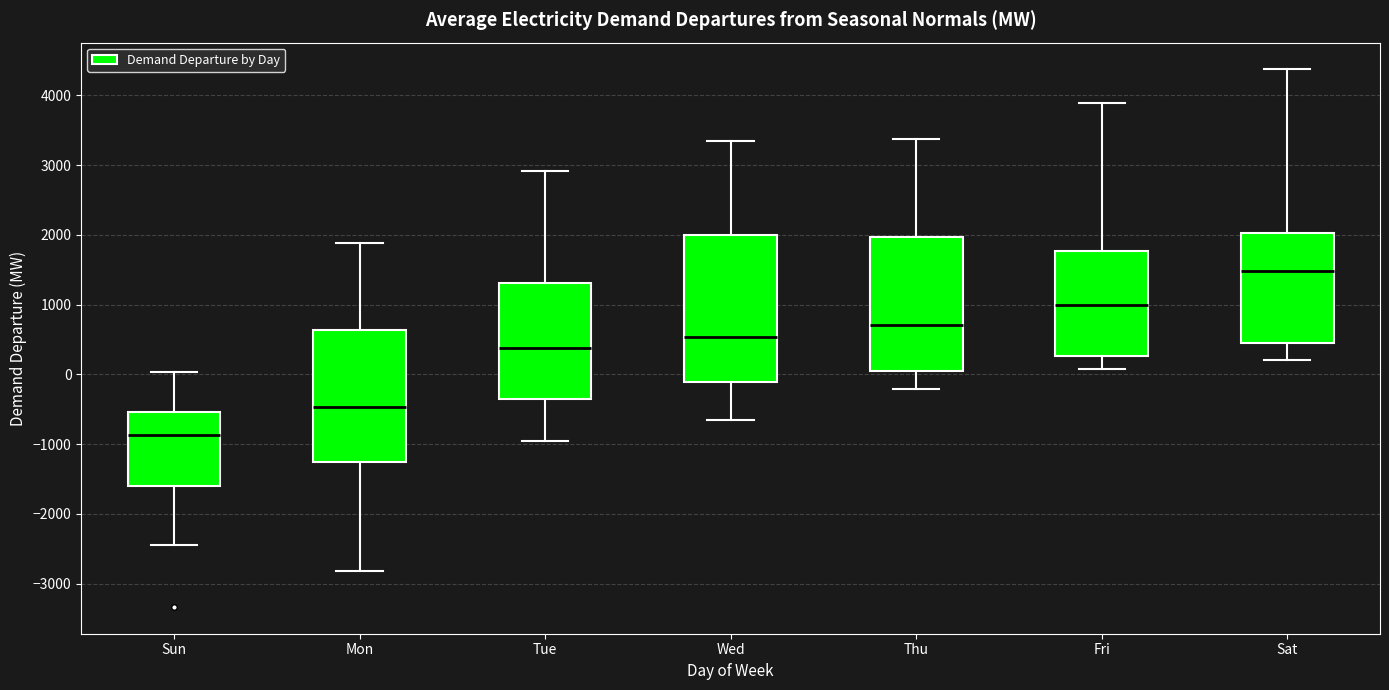

Which box has the highest median line?

Sat